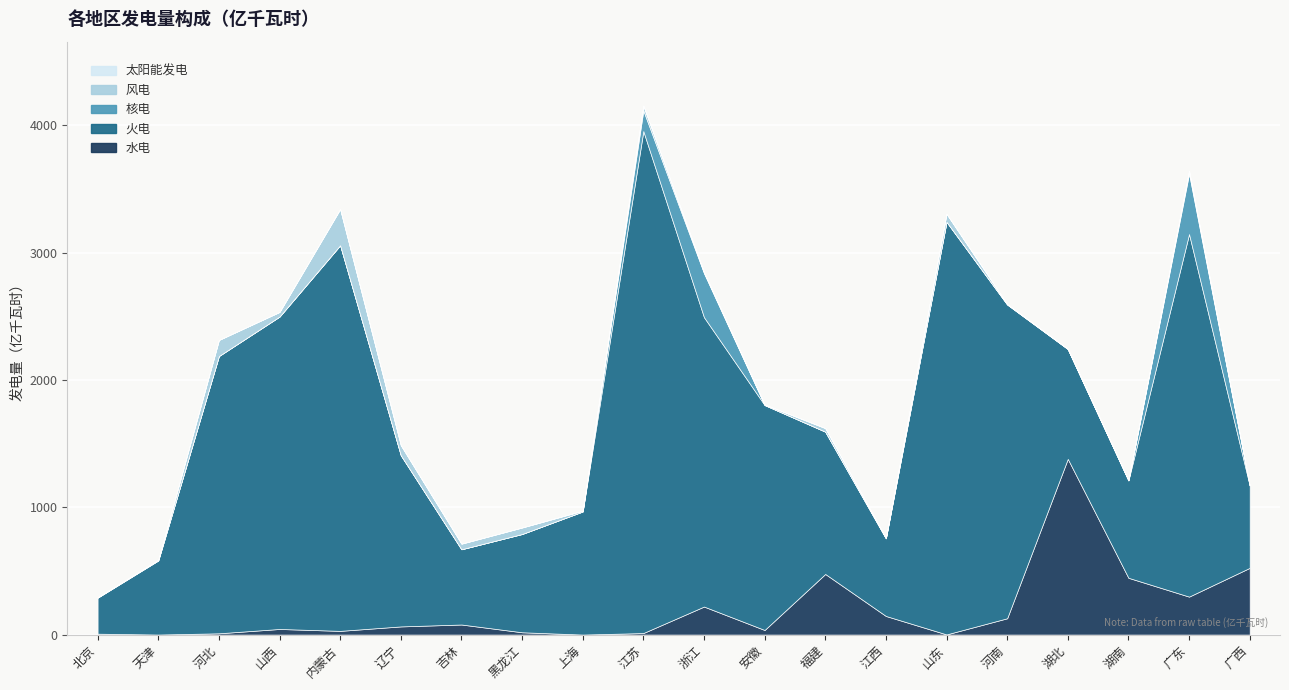

Is it true that 核电 equals 0.0 at 湖南?

True